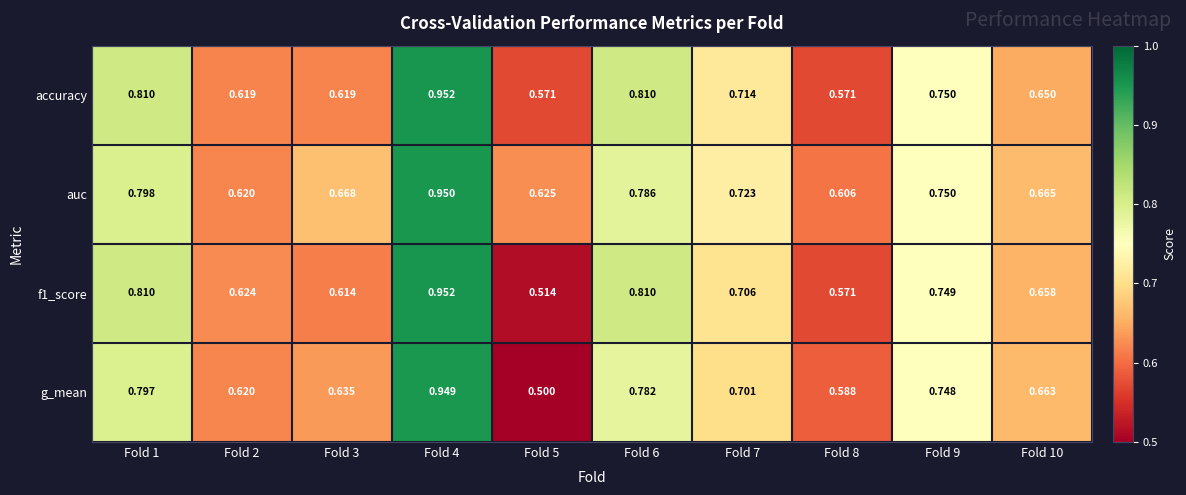

Between Fold 1 and Fold 6, which series saw the biggest shift?

g_mean